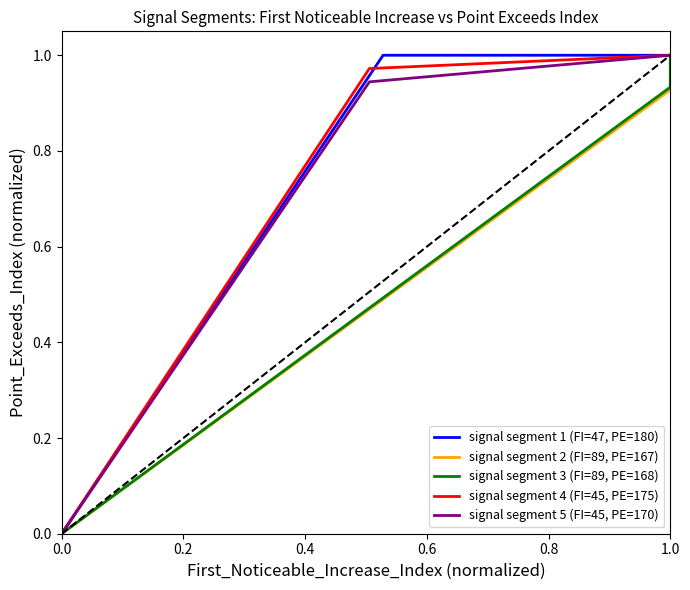

Is this an area chart (filled region under the line)?

No